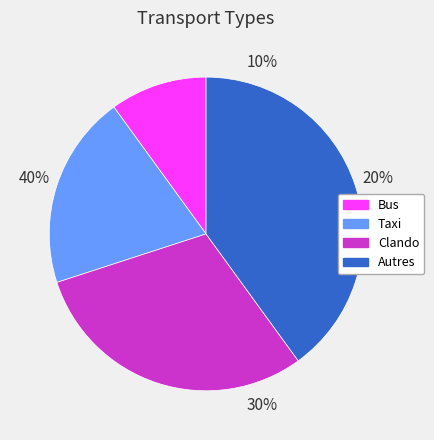

How much of the chart is everything except Bus?

90.0%